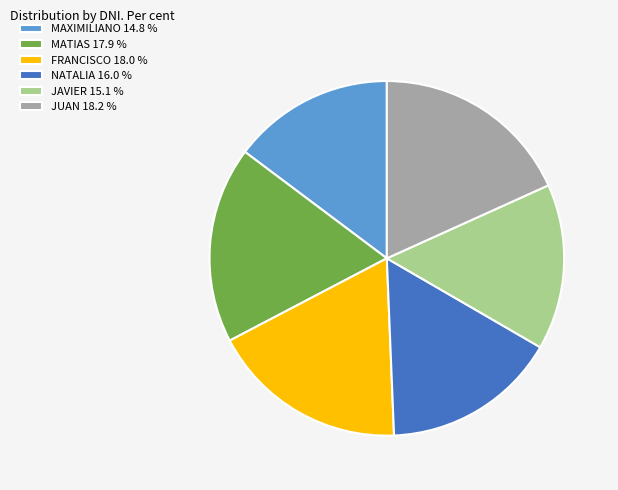

Does JUAN 18.2 % account for over 50% of the chart?

No